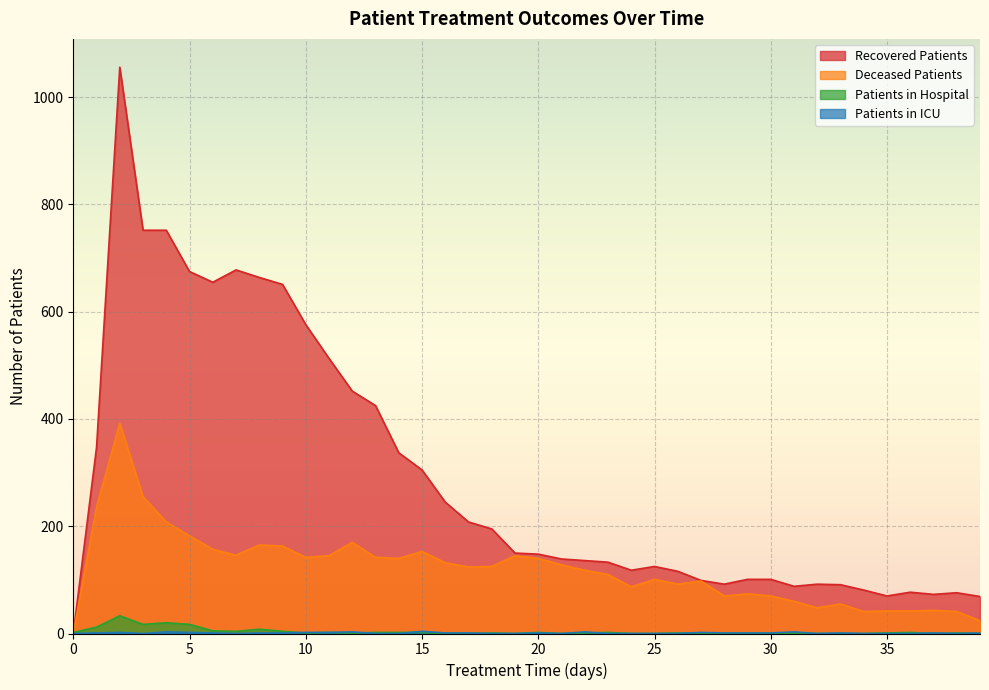

Rank the series at 7 from highest to lowest value.

recovered_patients, deceased_patients, patients_in_hospital, patients_in_icu